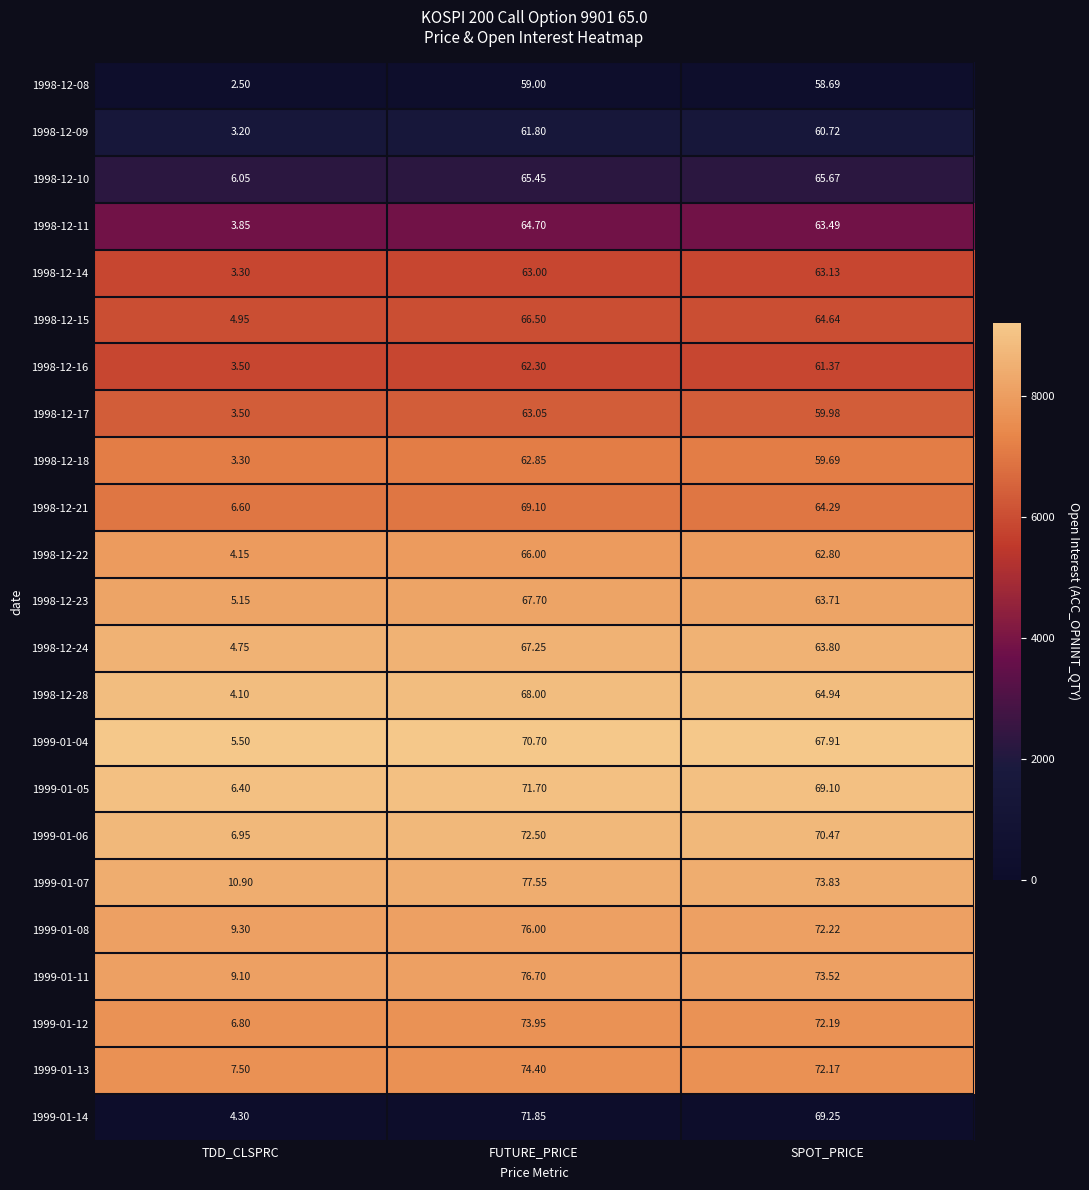

Where is 1998-12-24 nearest to the value 36?

SPOT_PRICE